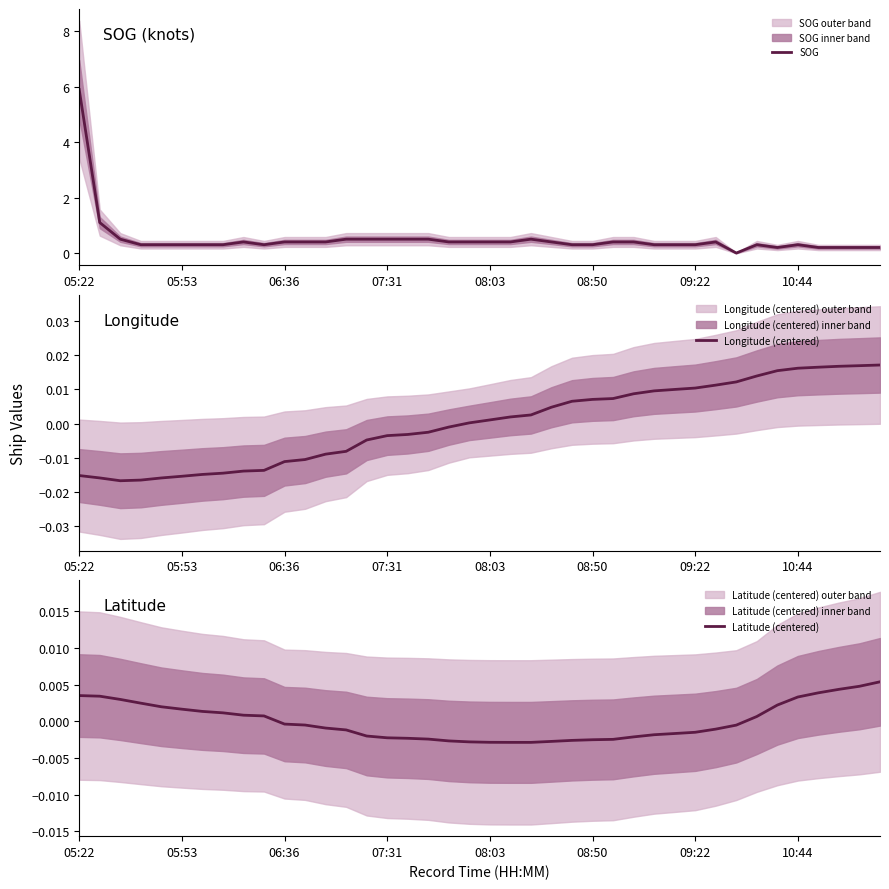

Which series has the largest total across all categories?

SOG